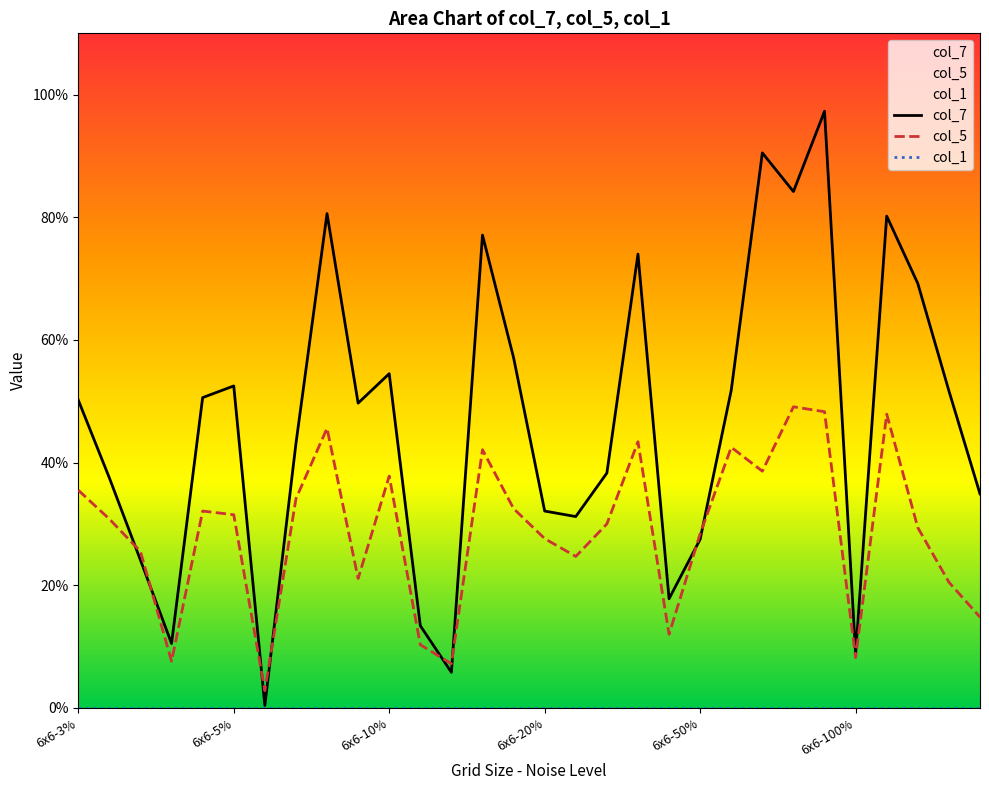

Between 29 and 22, which is larger?

22